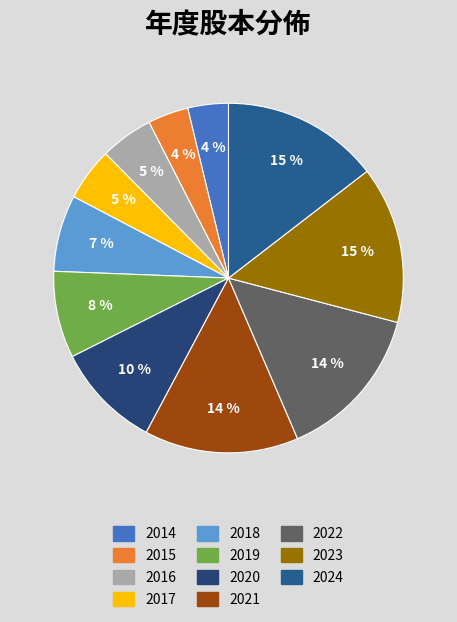

How many slices are in this pie chart?

11